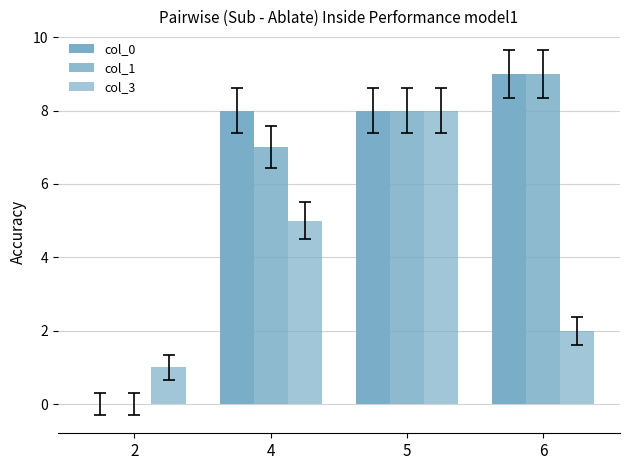

What is the total value across all series at 6?

20